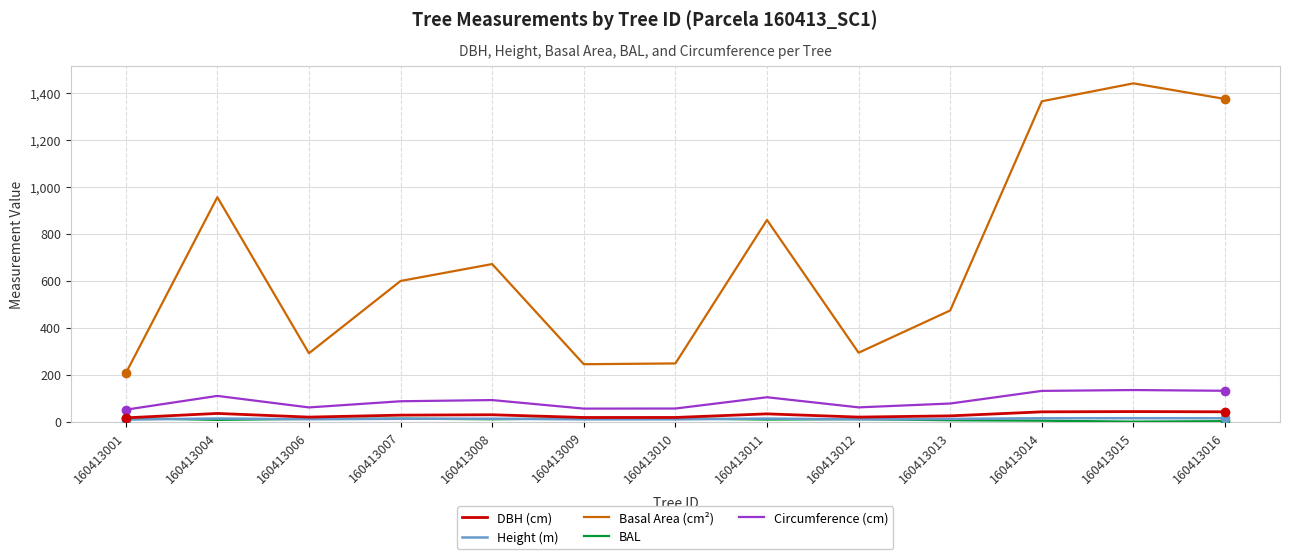

Between 160413010 and 160413016, which series saw the biggest shift?

Basal Area (cm²)